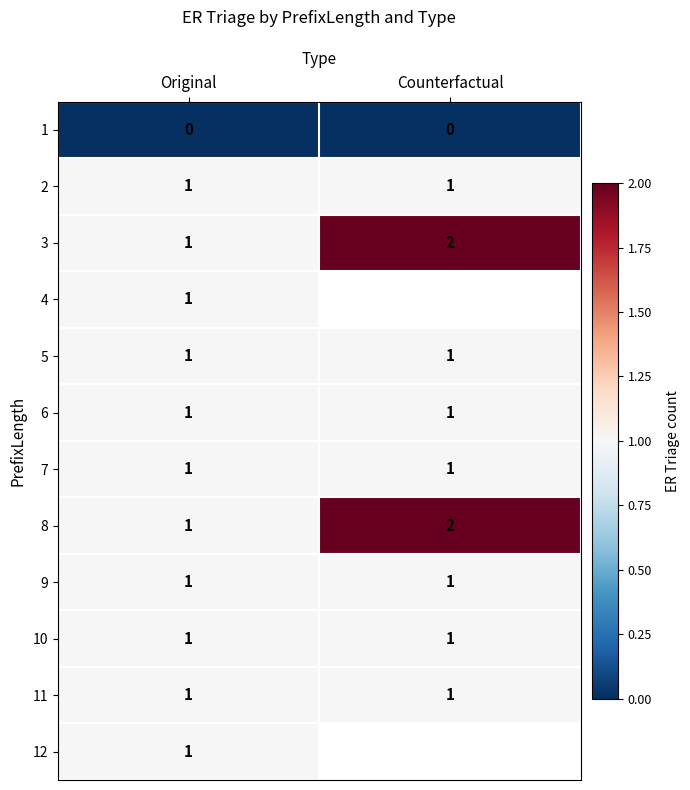

What is the sum of all 8 values?

3